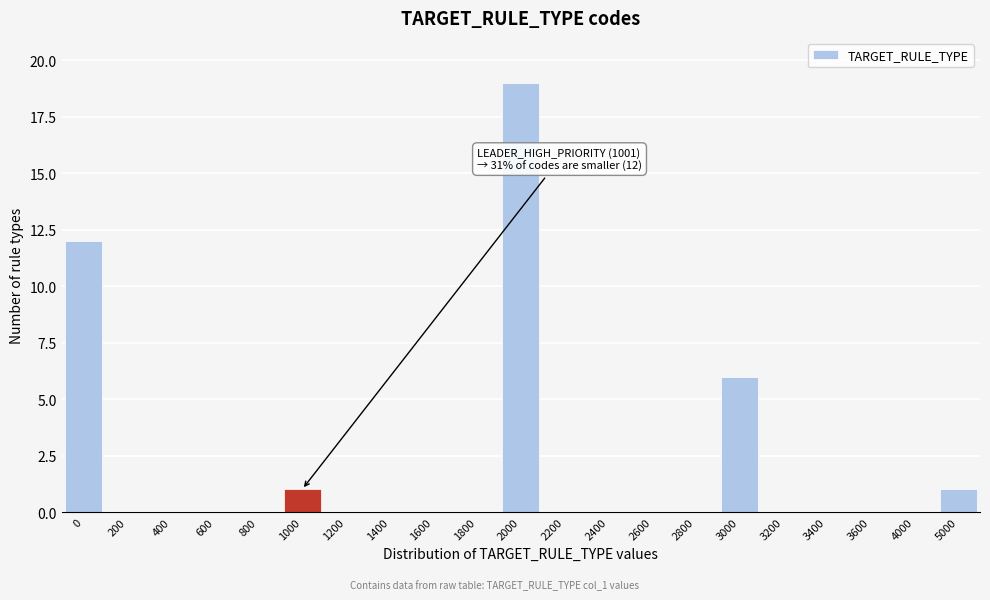

Reading left to right, what are all the values shown in this chart?

0=12	200=0	400=0	600=0	800=0	1000=1	1200=0	1400=0	1600=0	1800=0	2000=19	2200=0	2400=0	2600=0	2800=0	3000=6	3200=0	3400=0	3600=0	4000=0	5000=1